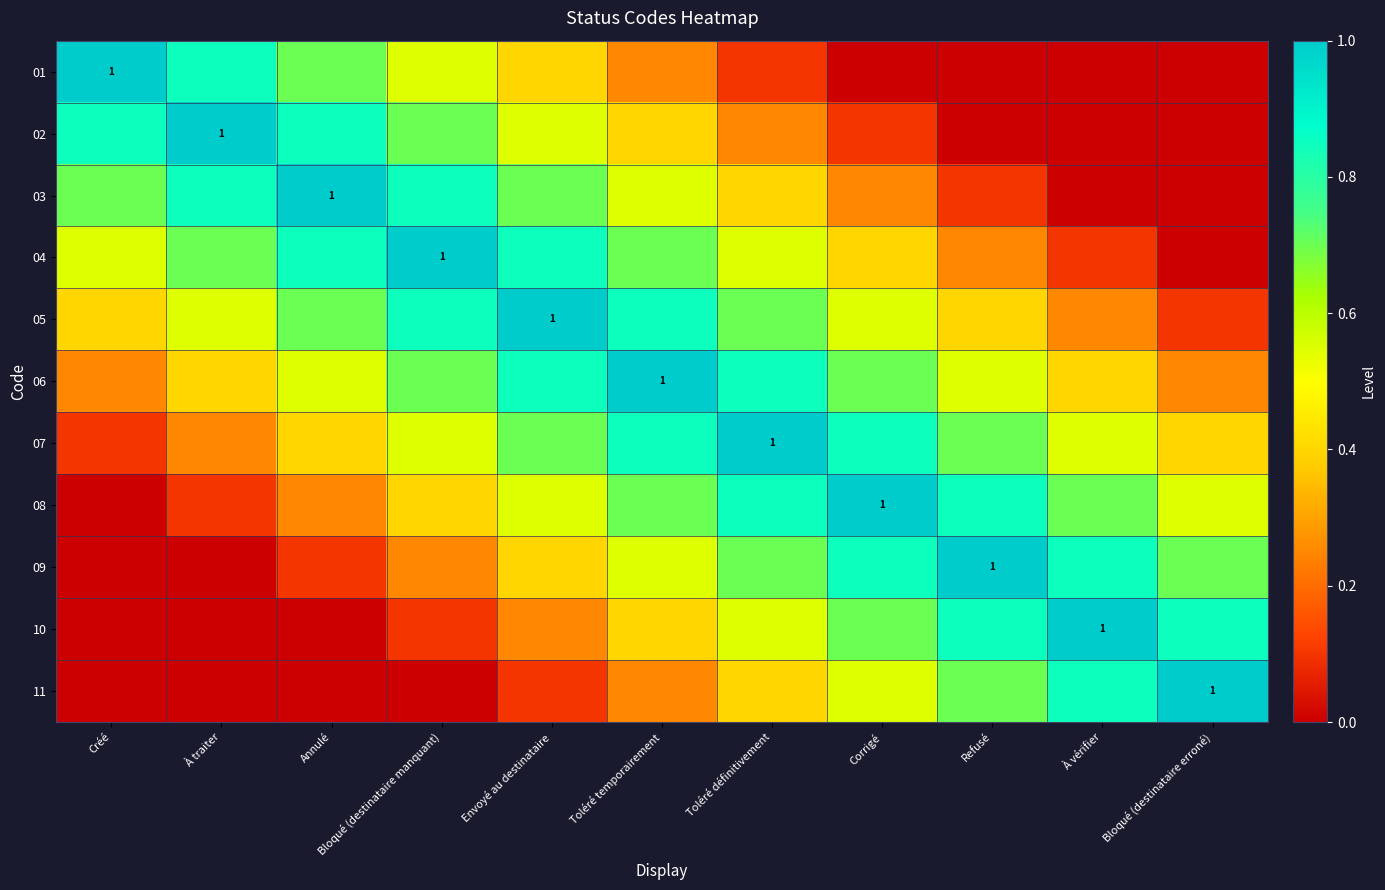

What is the difference between the highest and lowest values at Envoyé au destinataire?

0.9